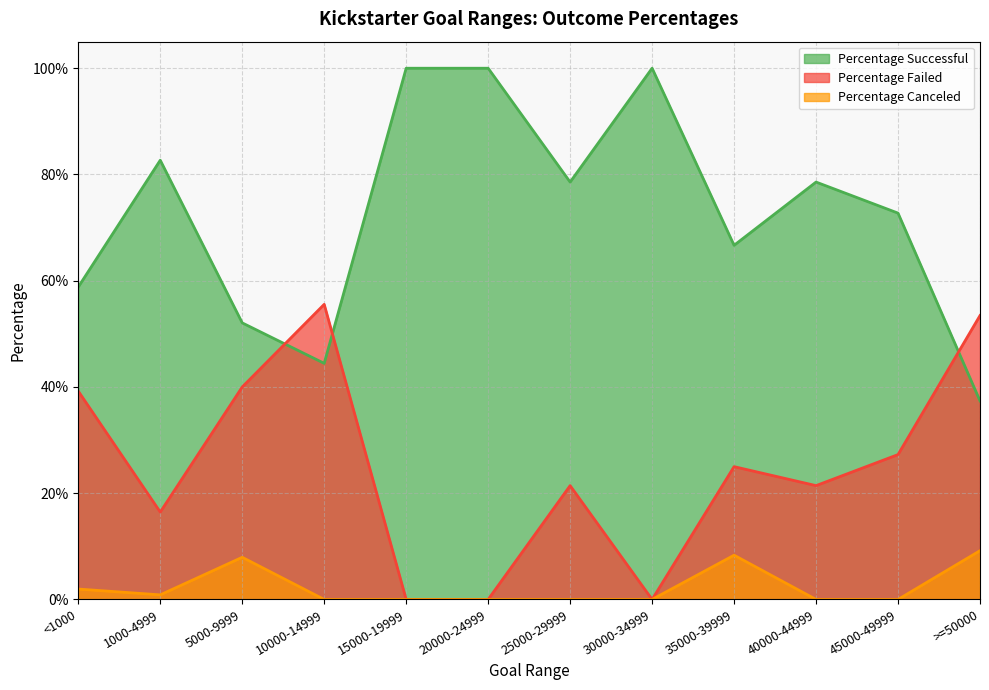

What is the difference between the second highest and second lowest values in the Percentage Canceled series?

0.1